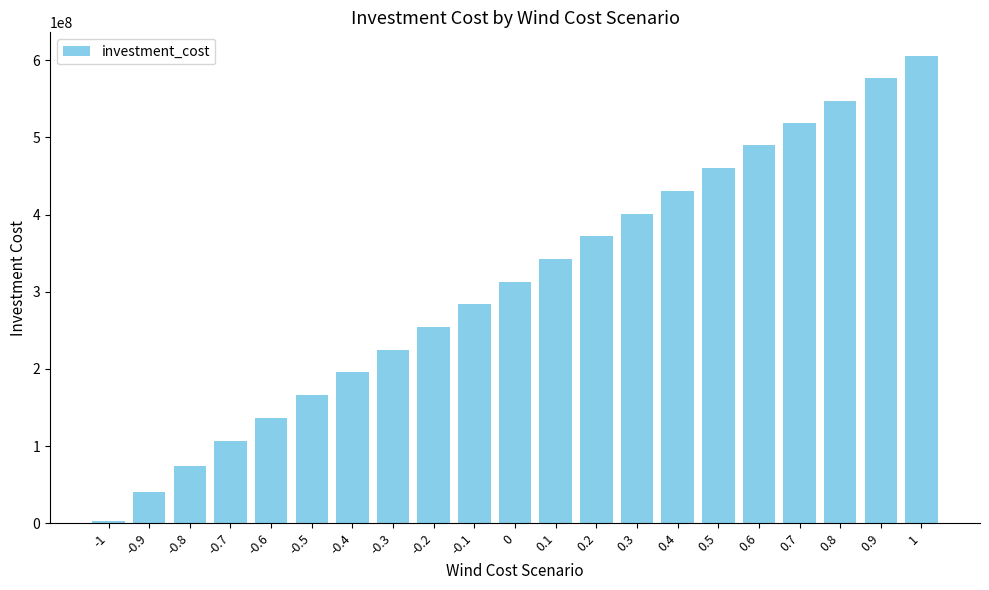

Reading right to left, what are all the values shown in this chart?

606000000.0	576900000.0	547800000.0	518700000.0	489600000.0	460200000.0	430800000.0	401400000.0	372000000.0	342600000.0	313200000.0	283800000.0	254400000.0	225000000.0	195600000.0	166200000.0	136800000.0	106300000.0	74000000.0	39800000.0	2260000.0